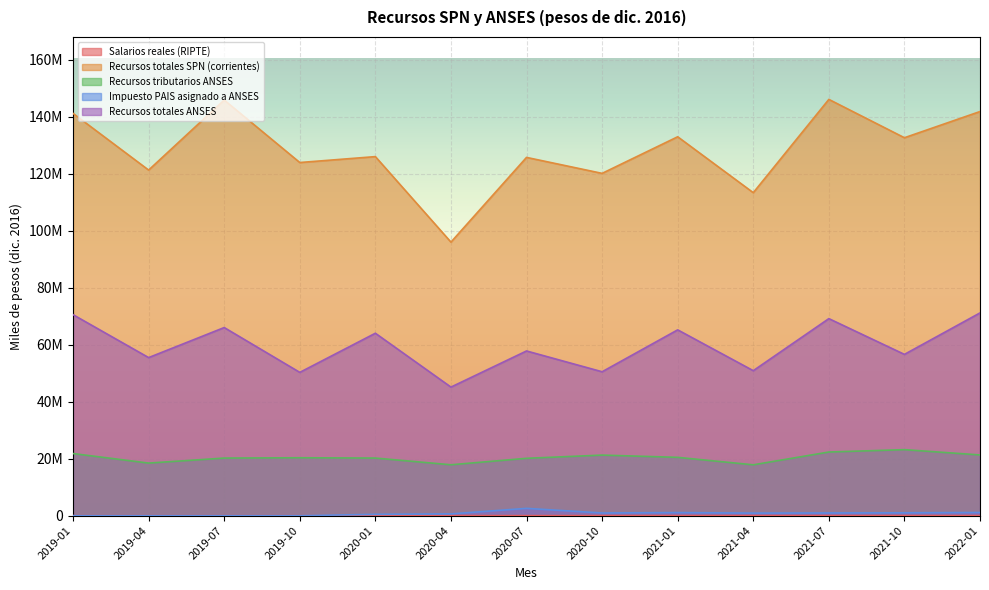

True or false: Salarios reales (RIPTE) has more than 1 interior local peaks.

True